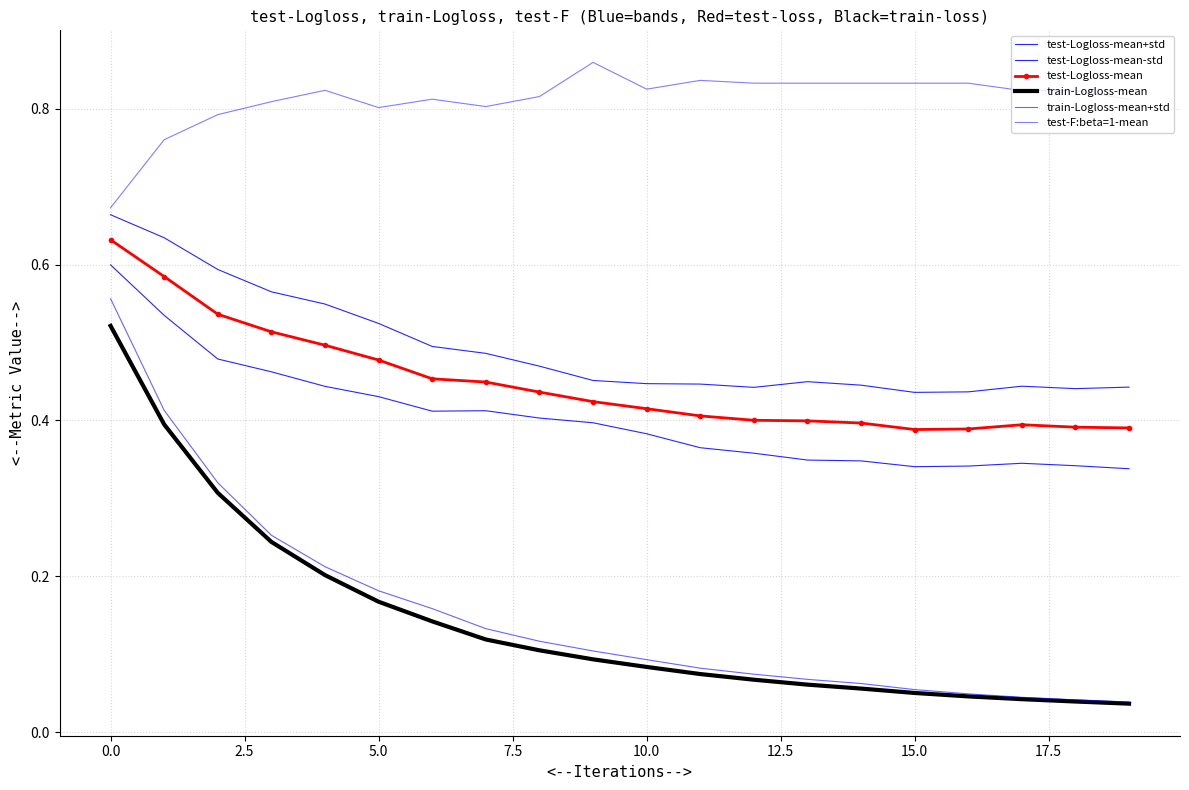

Reading left to right, what are all the values shown in this chart?

test-Logloss-mean+std: 0.7	0.6	0.6	0.6	0.5	0.5	0.5	0.5	0.5	0.5	0.4	0.4	0.4	0.4	0.4	0.4	0.4	0.4	0.4	0.4
test-Logloss-mean-std: 0.6	0.5	0.5	0.5	0.4	0.4	0.4	0.4	0.4	0.4	0.4	0.4	0.4	0.3	0.3	0.3	0.3	0.3	0.3	0.3
test-Logloss-mean: 0.6	0.6	0.5	0.5	0.5	0.5	0.5	0.4	0.4	0.4	0.4	0.4	0.4	0.4	0.4	0.4	0.4	0.4	0.4	0.4
train-Logloss-mean: 0.5	0.4	0.3	0.2	0.2	0.2	0.1	0.1	0.1	0.1	0.1	0.1	0.1	0.1	0.1	0.1	0.0	0.0	0.0	0.0
train-Logloss-mean+std: 0.6	0.4	0.3	0.3	0.2	0.2	0.2	0.1	0.1	0.1	0.1	0.1	0.1	0.1	0.1	0.1	0.0	0.0	0.0	0.0
test-F:beta=1-mean: 0.7	0.8	0.8	0.8	0.8	0.8	0.8	0.8	0.8	0.9	0.8	0.8	0.8	0.8	0.8	0.8	0.8	0.8	0.8	0.8